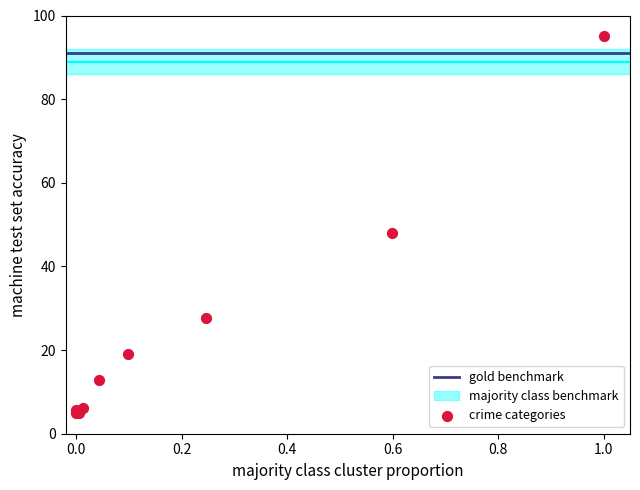

What Y value in the scatter plot is closest to 50?

48.1